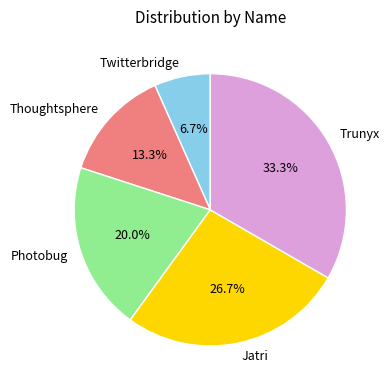

To the nearest percent, what is the combined percentage of Thoughtsphere and Jatri?

40%